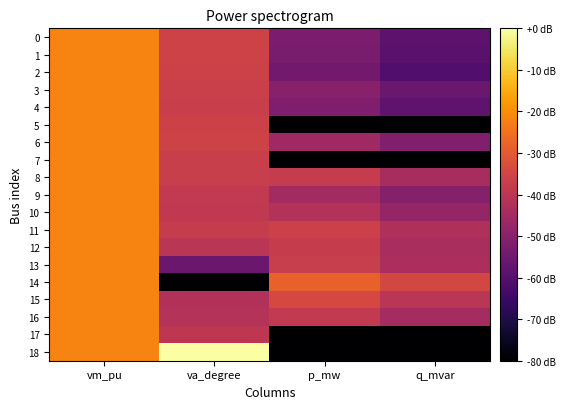

How many data points does each series have?

4